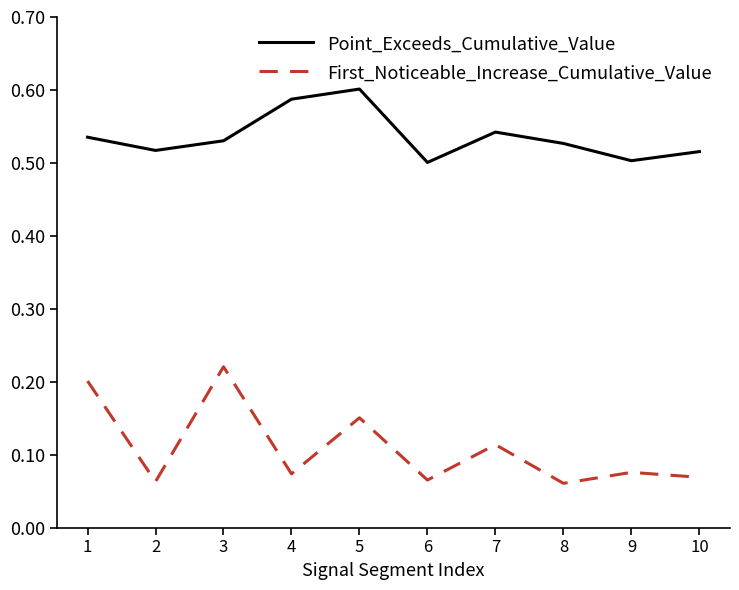

How many lines are shown in the chart?

2